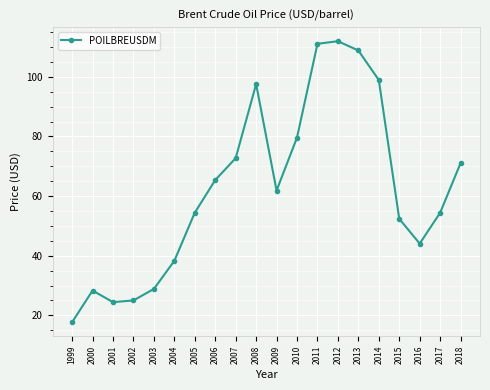

Reading left to right, extract all data points from this chart.

1999=17.7	2000=28.3	2001=24.4	2002=25.0	2003=28.8	2004=38.3	2005=54.4	2006=65.4	2007=72.7	2008=97.6	2009=61.9	2010=79.6	2011=111.1	2012=112.0	2013=108.8	2014=98.9	2015=52.4	2016=44.0	2017=54.4	2018=71.1